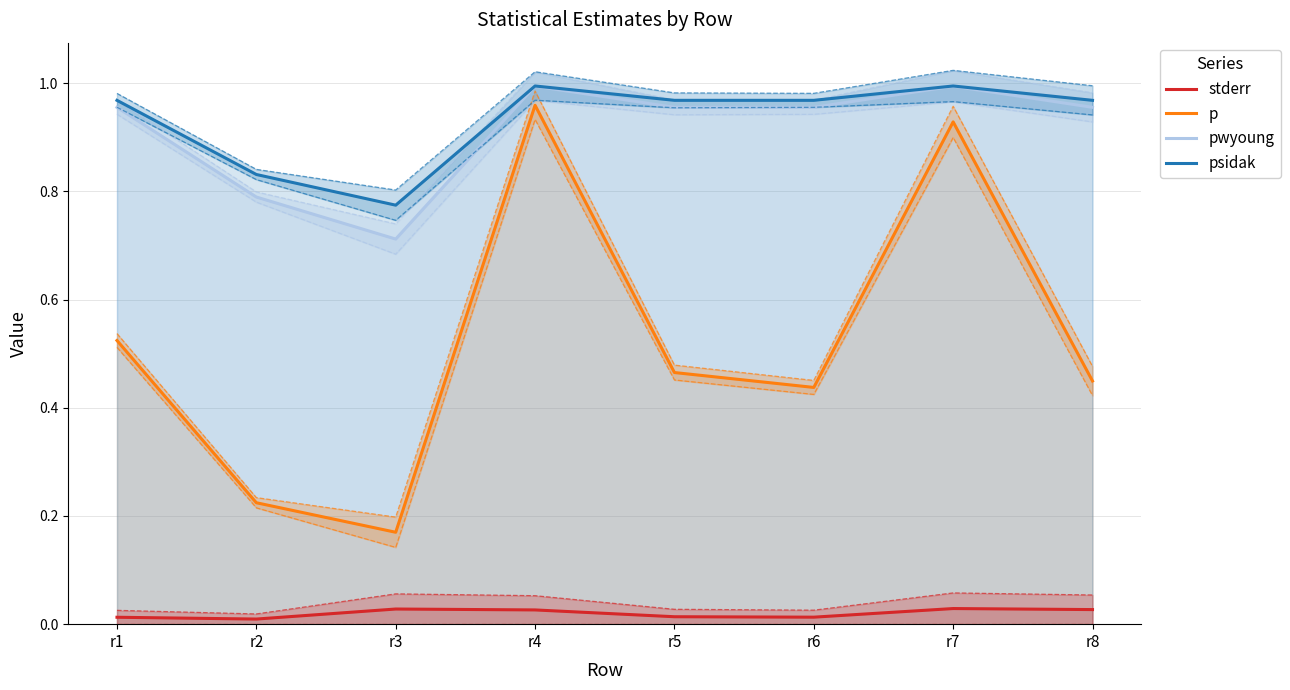

Does the chart have visible grid lines?

Yes